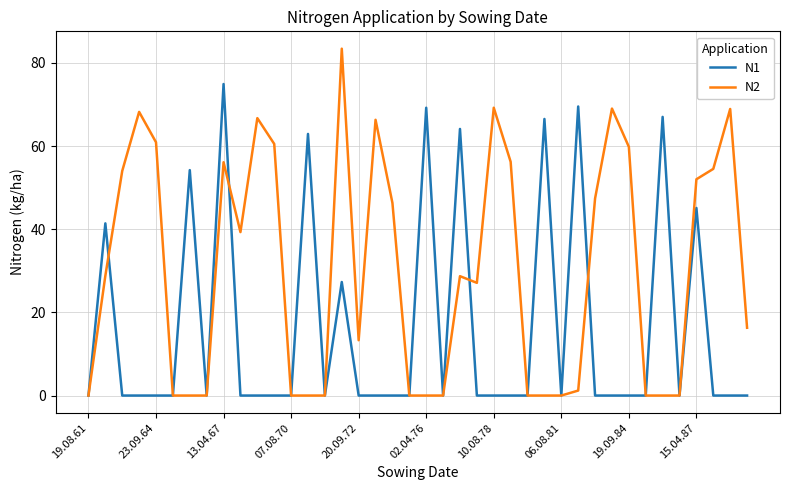

Rank the series by their average value, from highest to lowest.

N2, N1